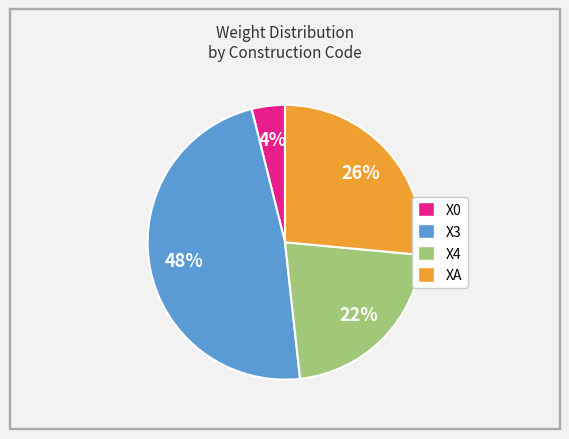

Is it true that X4 is 35% of the pie?

False